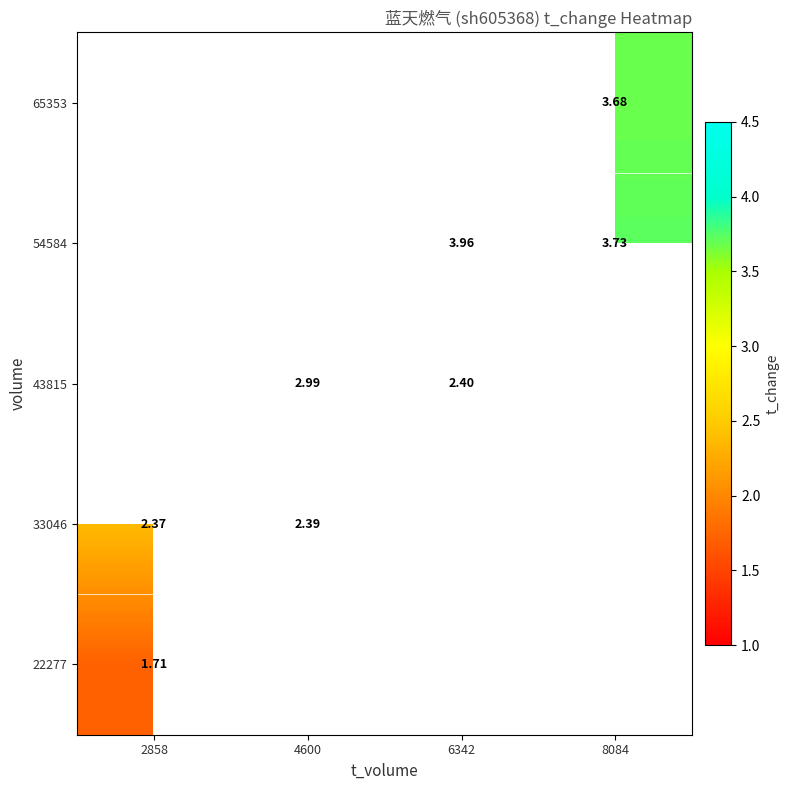

Is the value of 33046 at 8084 greater than the value of 43815 at 4600?

No